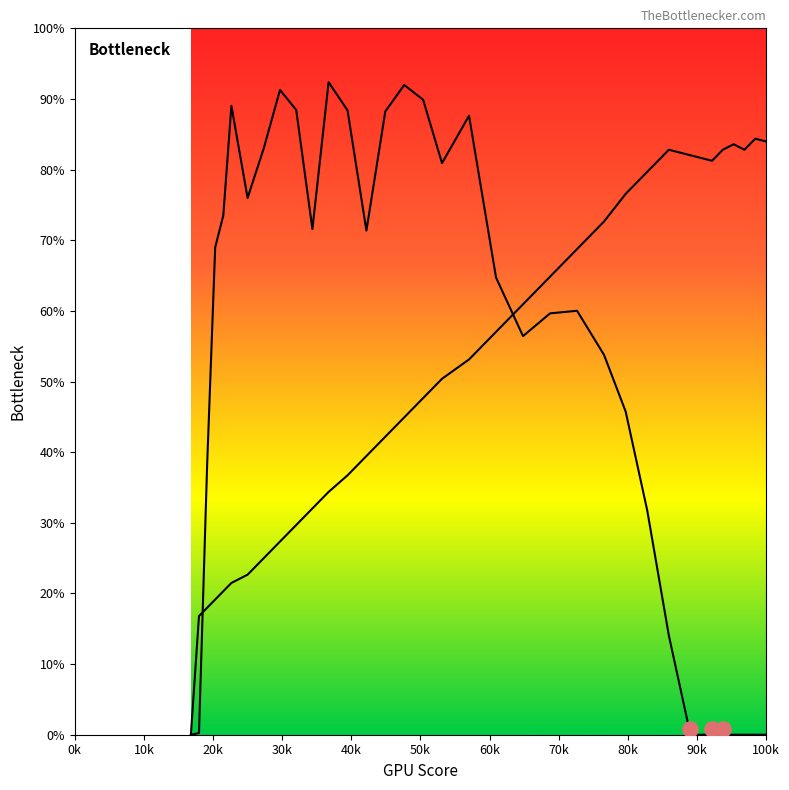

Is the value of col_2 at 17 greater than the value of col_5 at 22?

No